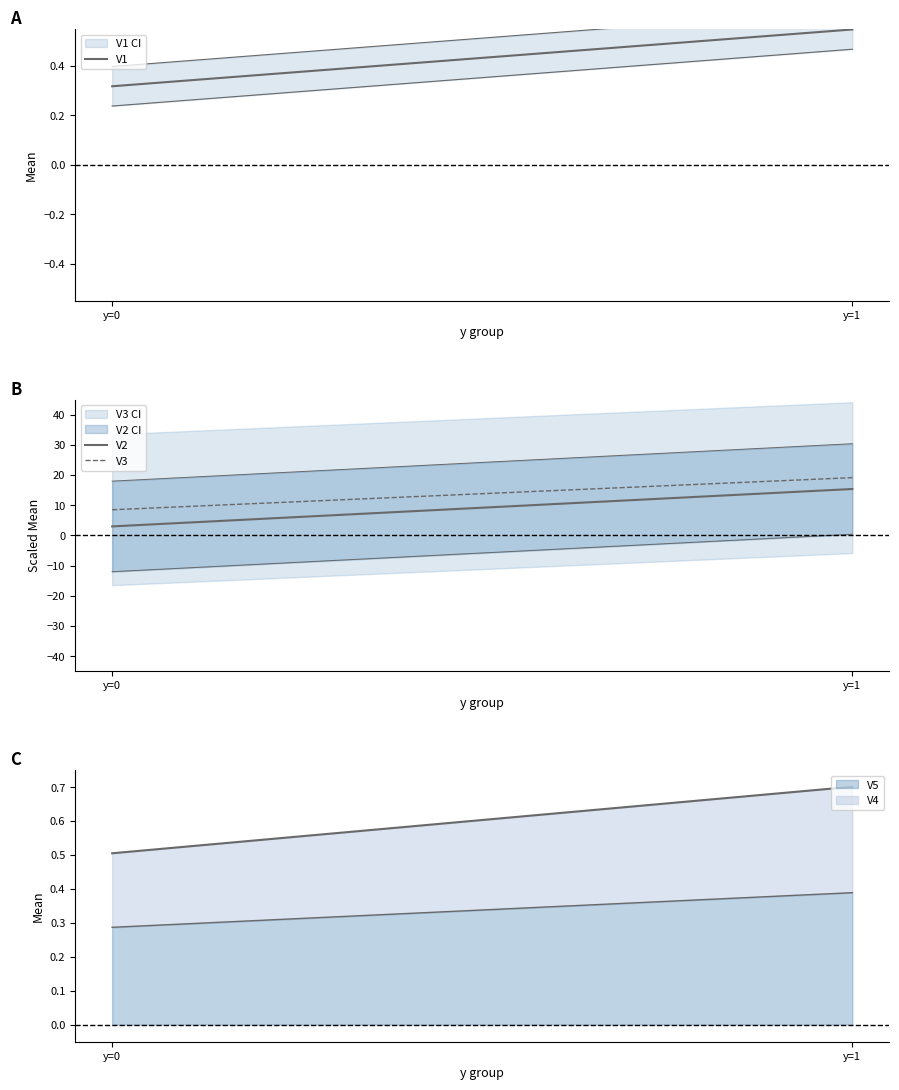

Which has a higher value, y=1 or y=0?

y=1